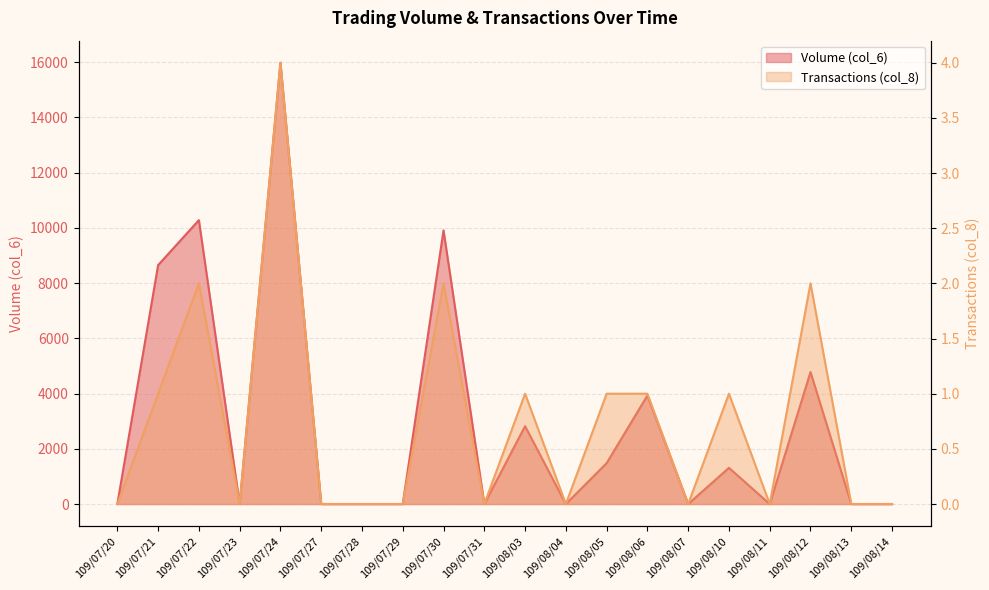

List the series in order of their peak value, highest first.

Volume (col_6), Transactions (col_8)